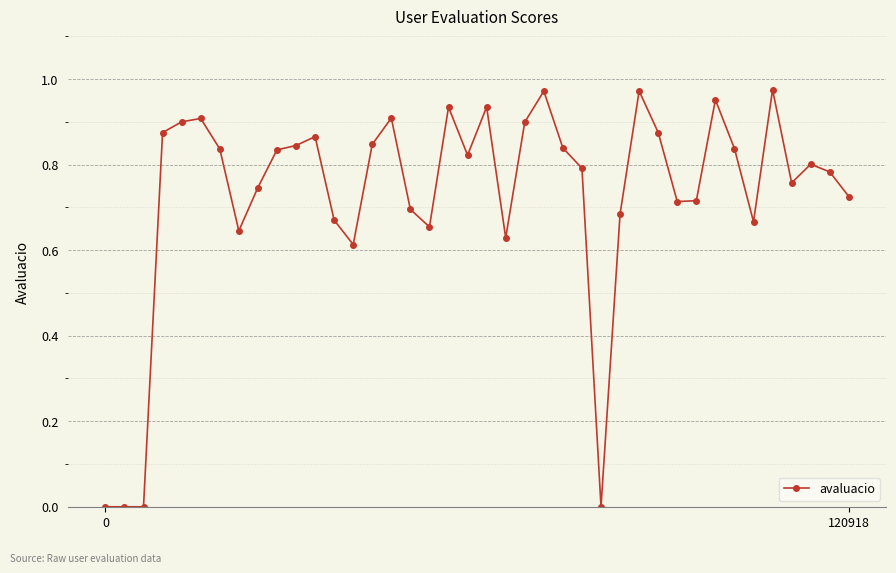

True or false: the data has more than 2 interior local peaks.

True